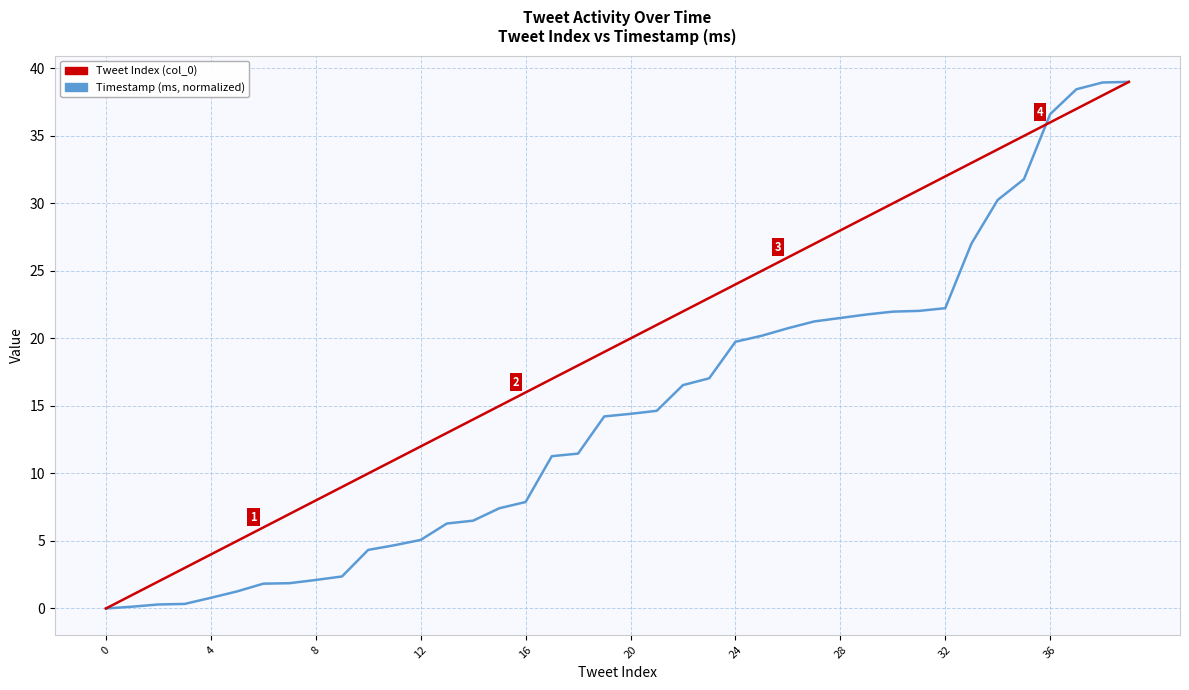

What is the maximum value shown in the chart?

39.0